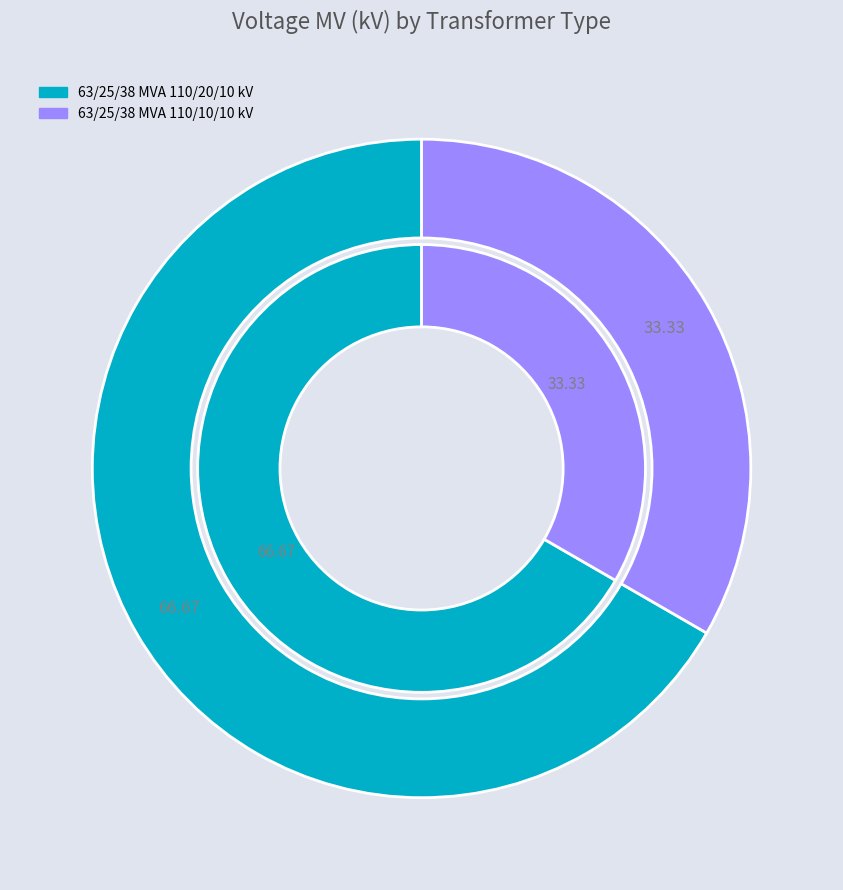

What percentage do 63/25/38 MVA 110/20/10 kV and 63/25/38 MVA 110/10/10 kV together represent?

100.0%